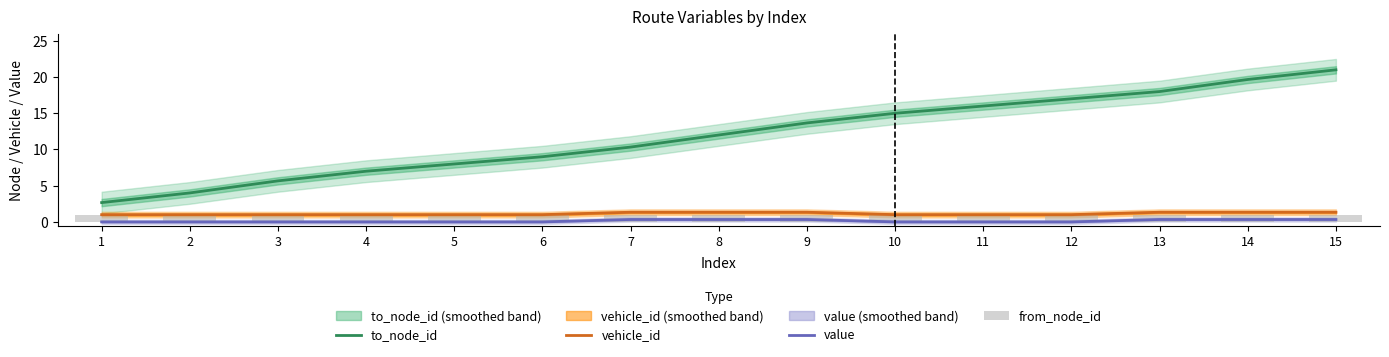

At 11, list the series in order from smallest to largest.

value, vehicle_id, from_node_id, to_node_id